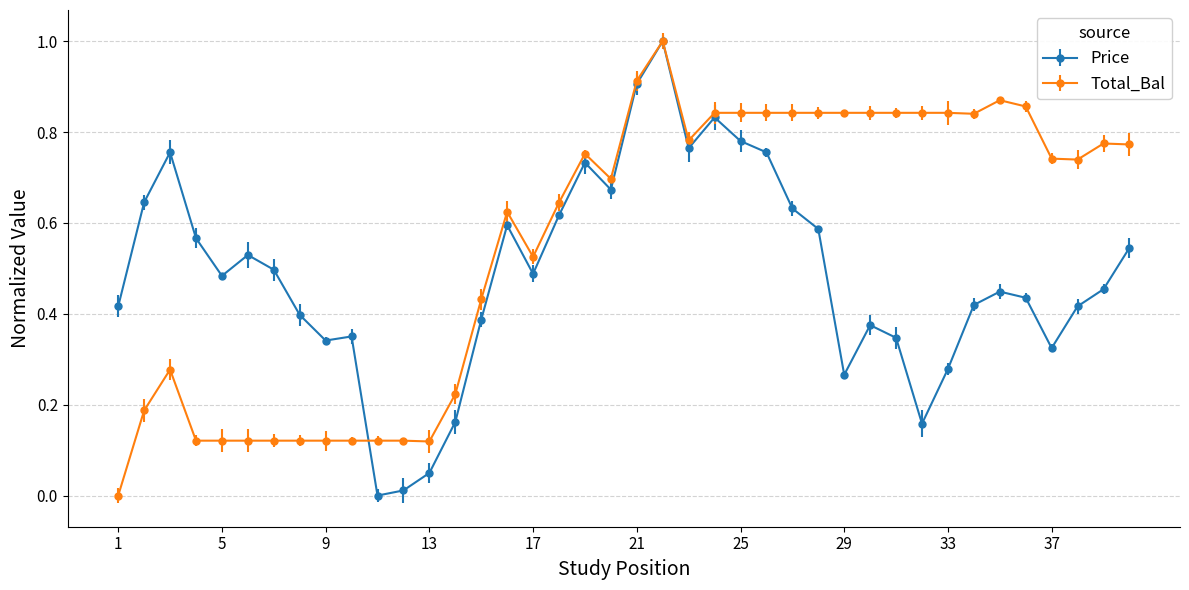

How many lines are shown in the chart?

2